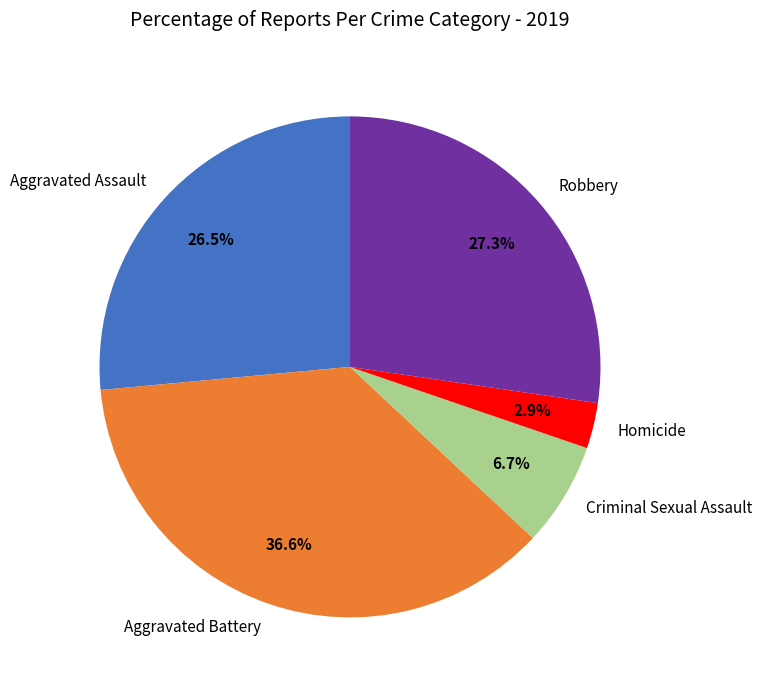

How many slices are in this pie chart?

5